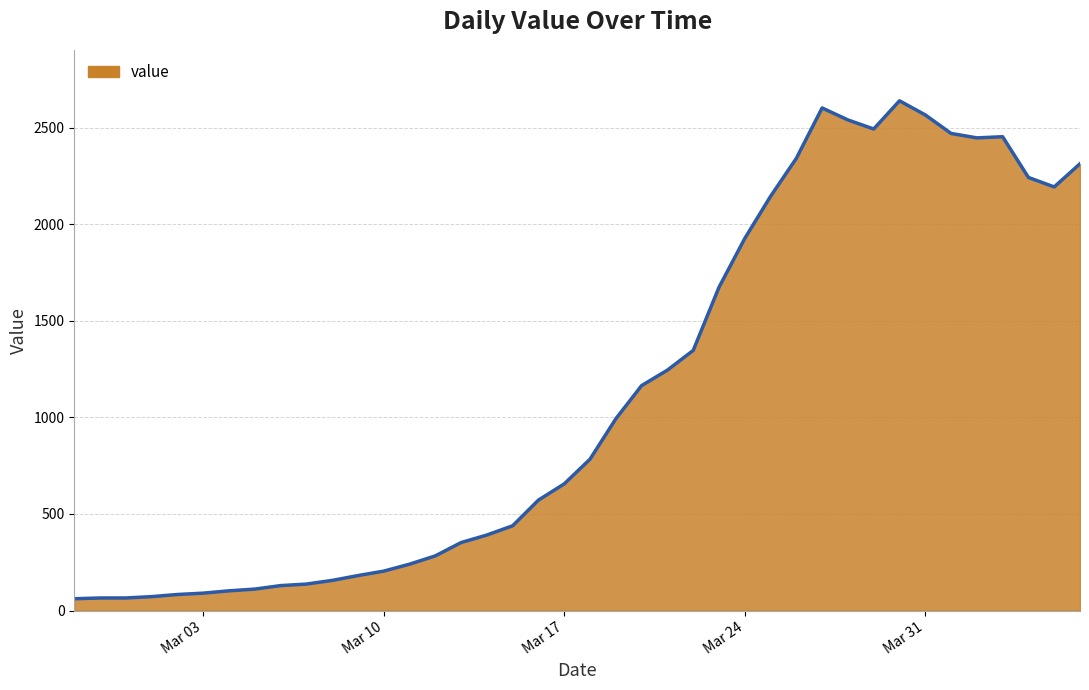

What is the difference between the maximum and minimum values?

2579